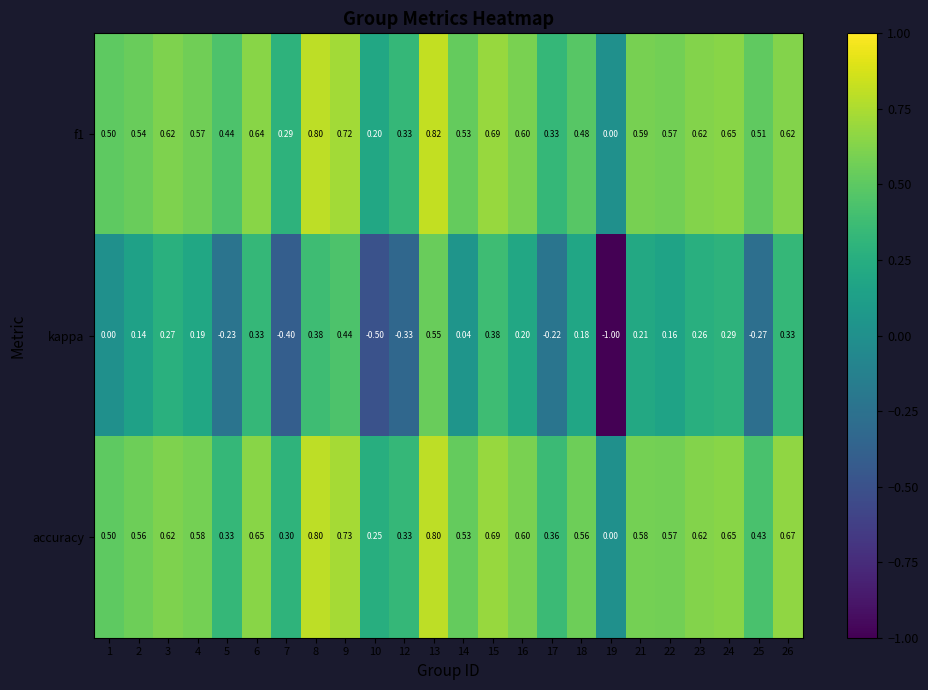

What is the spread (max minus min) of values at 13?

0.3